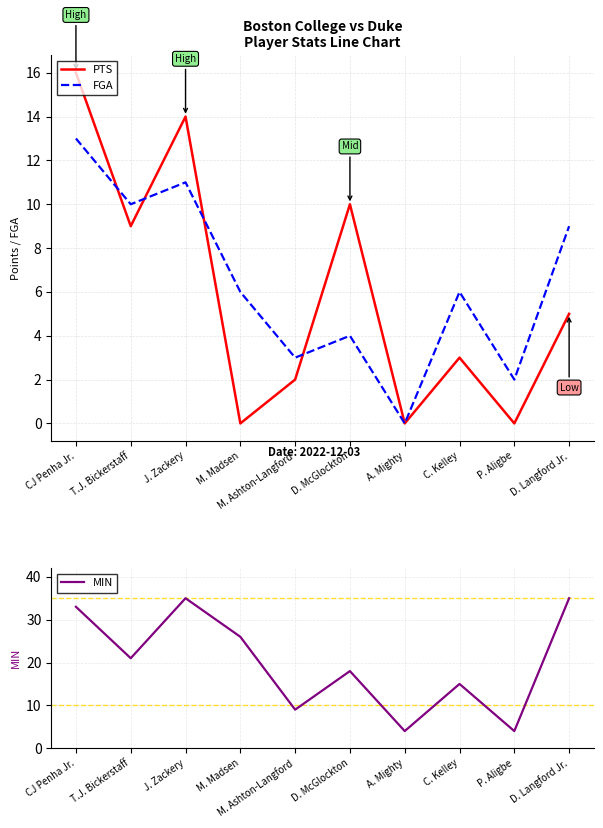

True or false: PTS and FGA cross at least once.

True